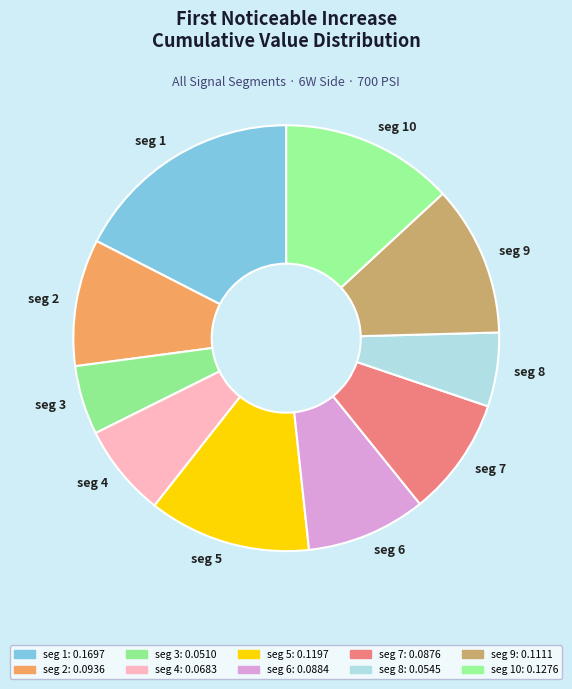

Count the number of slices in the pie.

10